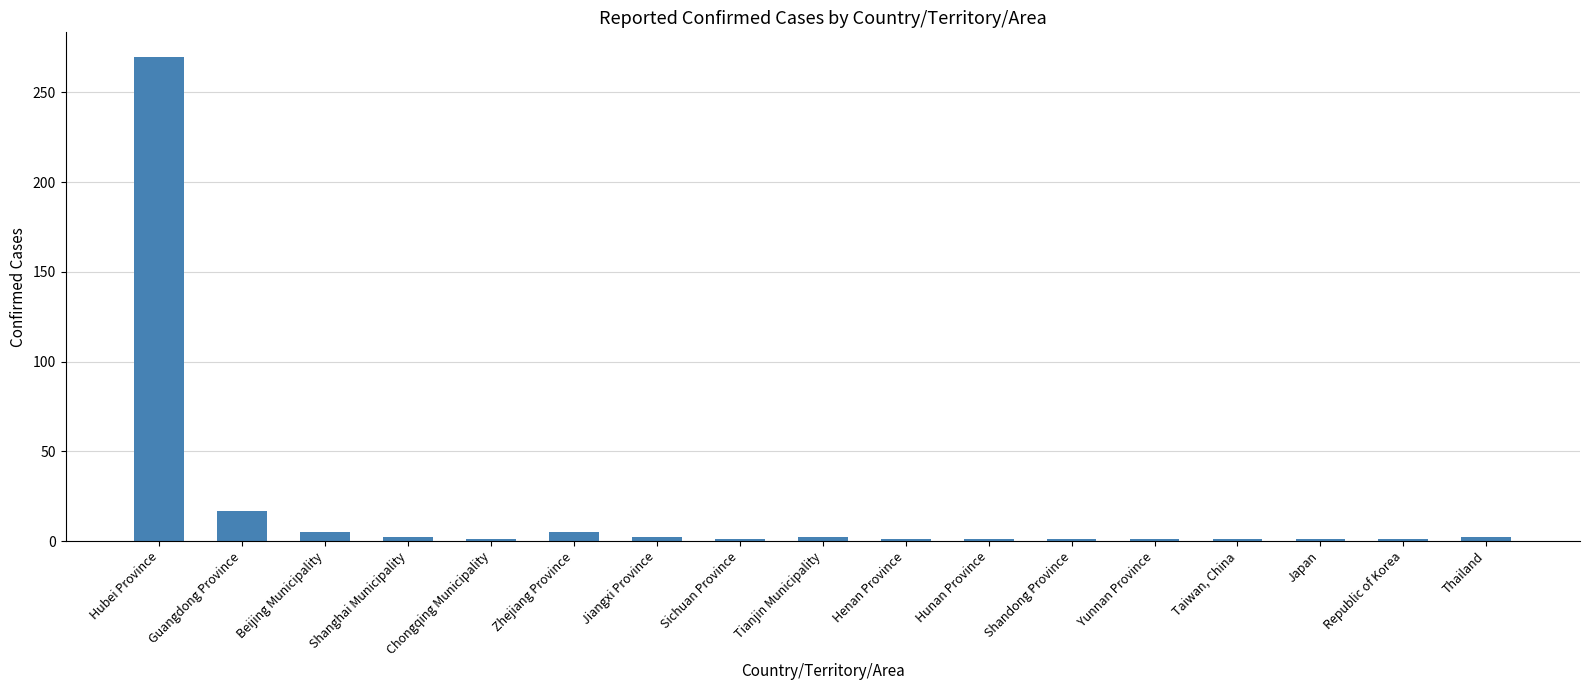

Approximately how many times larger is the value at Beijing Municipality compared to Japan?

5.0